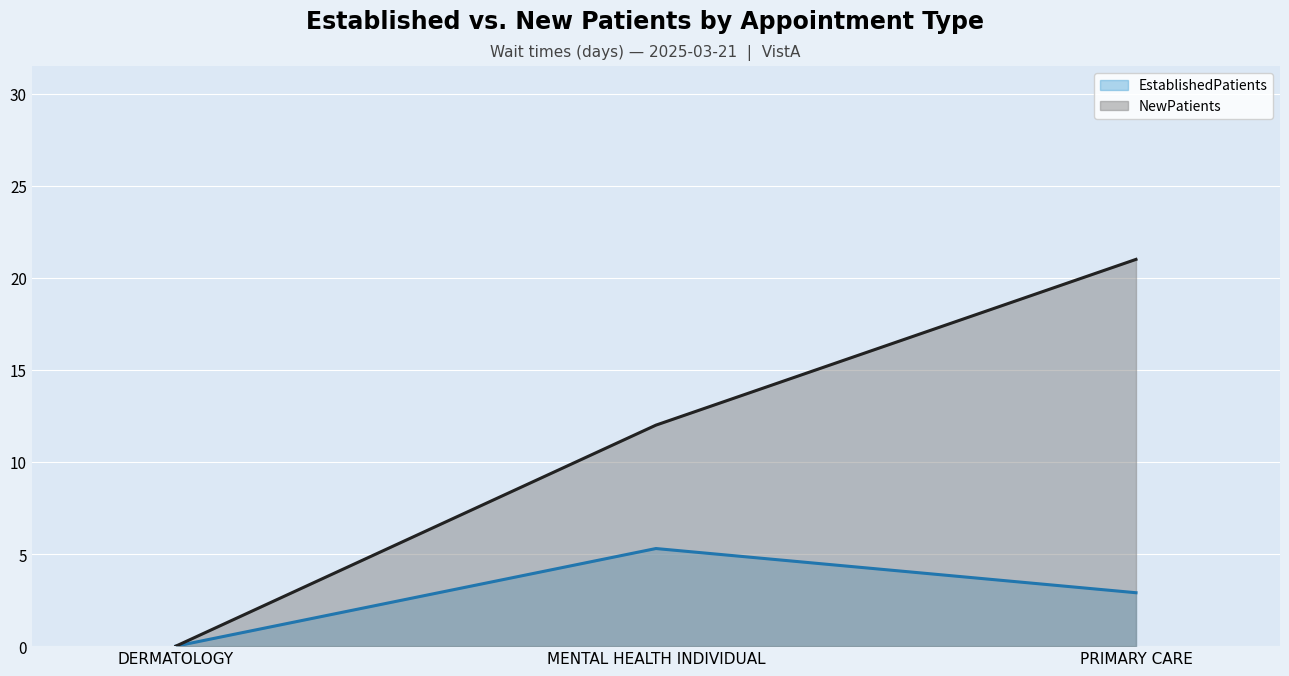

How many series are shown in this chart?

2